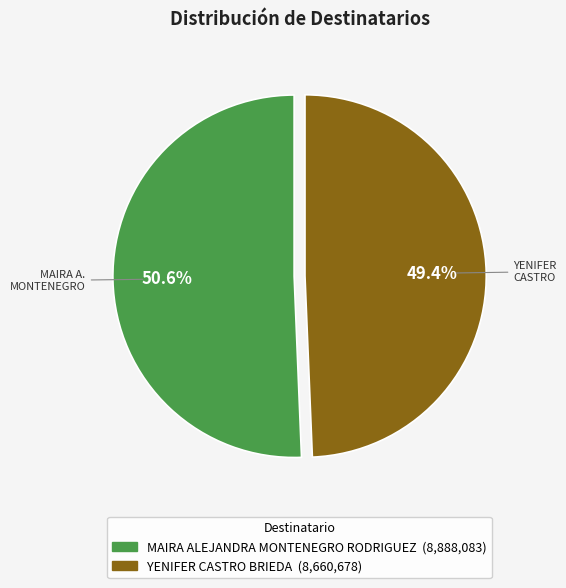

Which category has the biggest portion of the pie?

MAIRA ALEJANDRA MONTENEGRO RODRIGUEZ